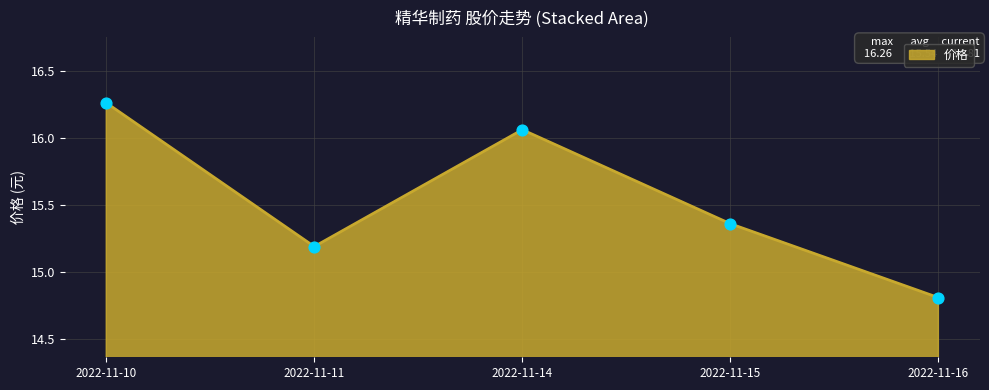

What is the ratio of the value at 2022-11-10 to the value at 2022-11-11?

1.1